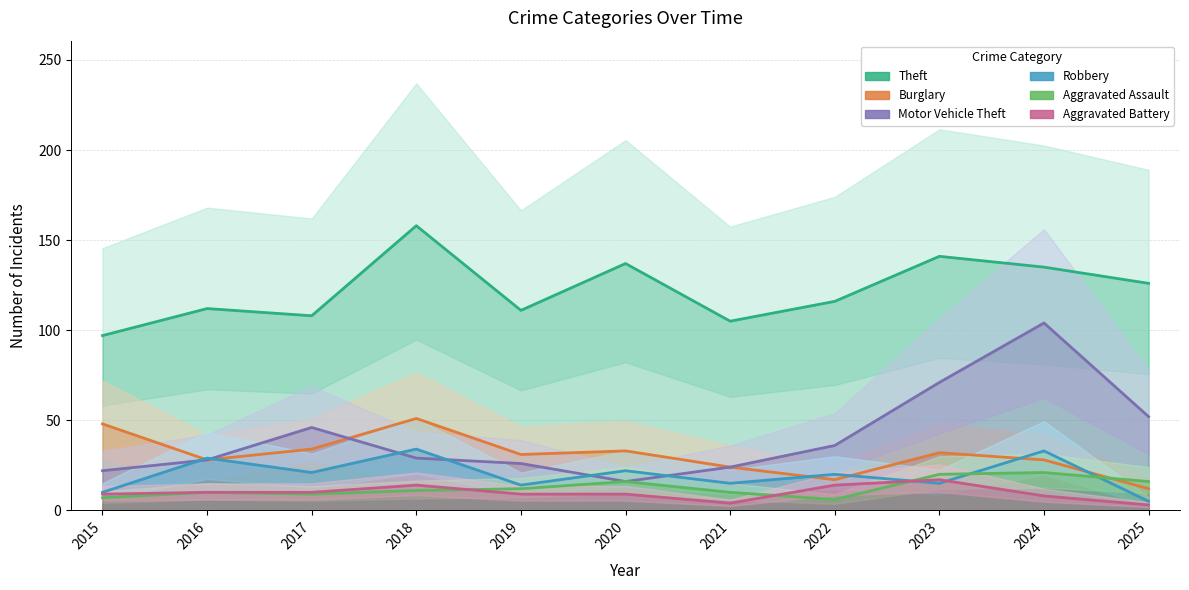

At which category does the chart reach its minimum across all series?

2025